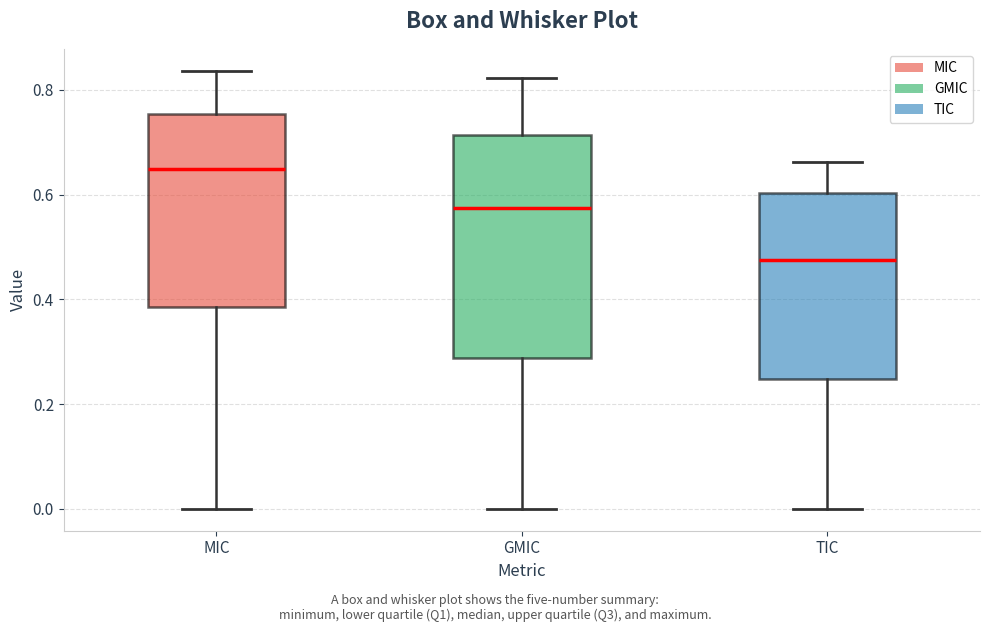

Which box is the tallest, from its lower edge to its upper edge?

GMIC